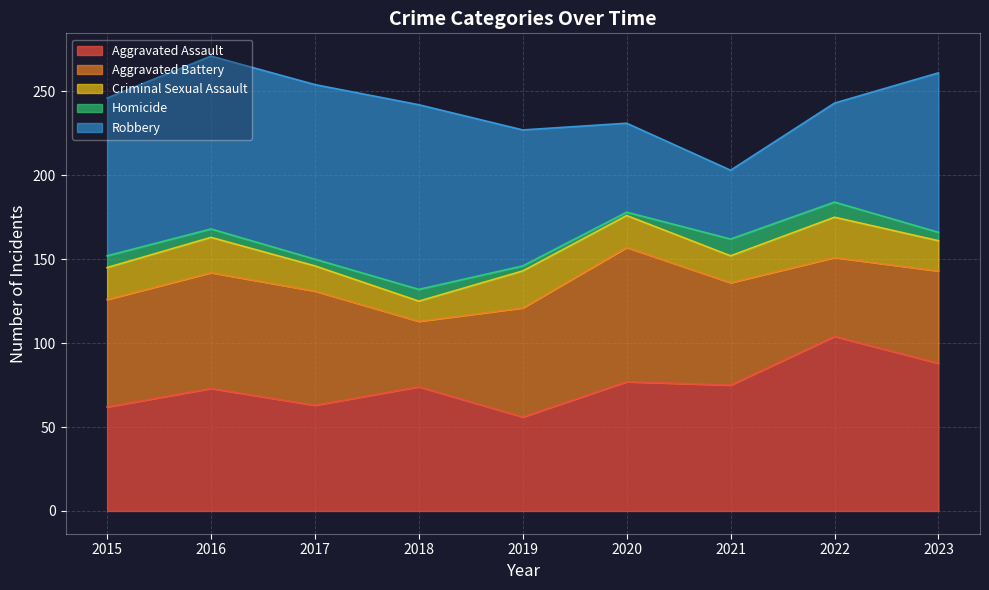

Reading left to right, list all the values displayed in this chart.

Aggravated Assault: 62	73	63	74	56	77	75	104	88
Aggravated Battery: 64	69	68	39	65	80	61	47	55
Criminal Sexual Assault: 19	21	15	12	22	19	16	24	18
Homicide: 7	5	4	7	3	2	10	9	5
Robbery: 94	103	104	110	81	53	41	59	95